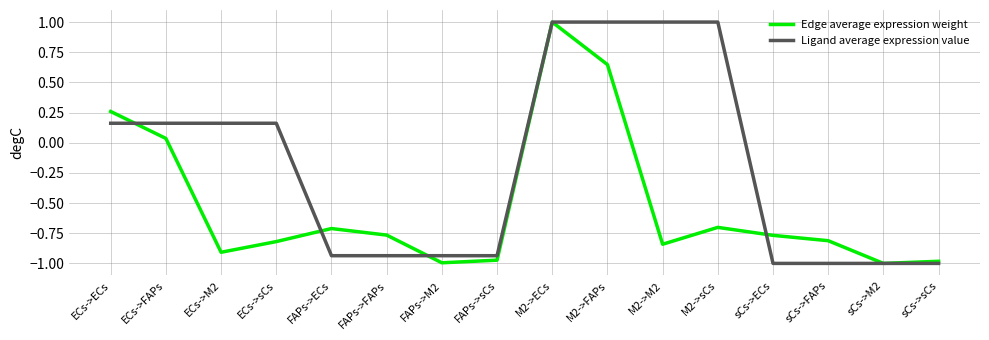

True or false: Ligand average expression value has a value of 1.0 at M2->FAPs.

True